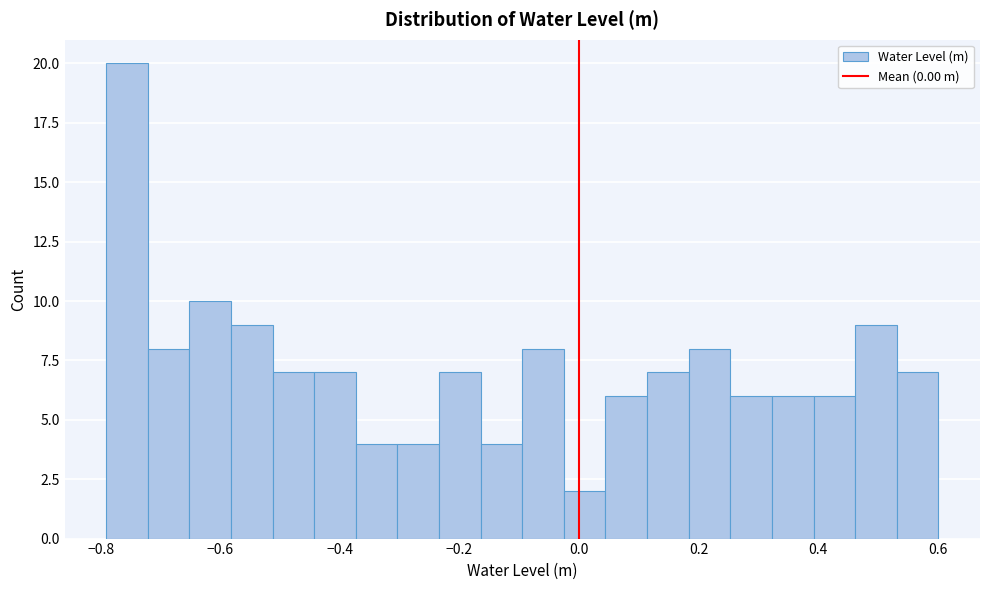

Read against the x-axis, roughly where is the centre of the tallest bar?

-0.76